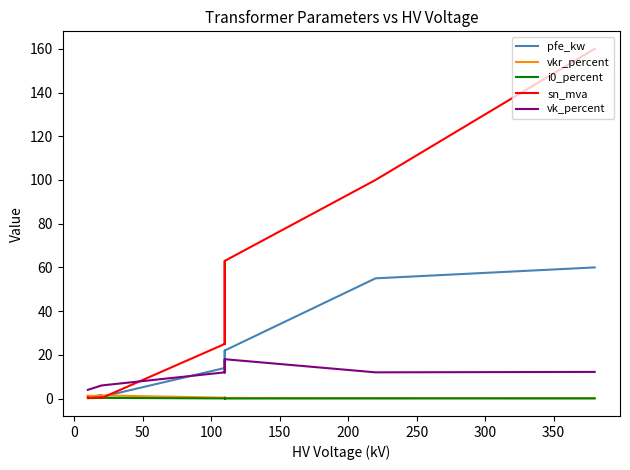

At how many categories does at least one series exceed 134?

1